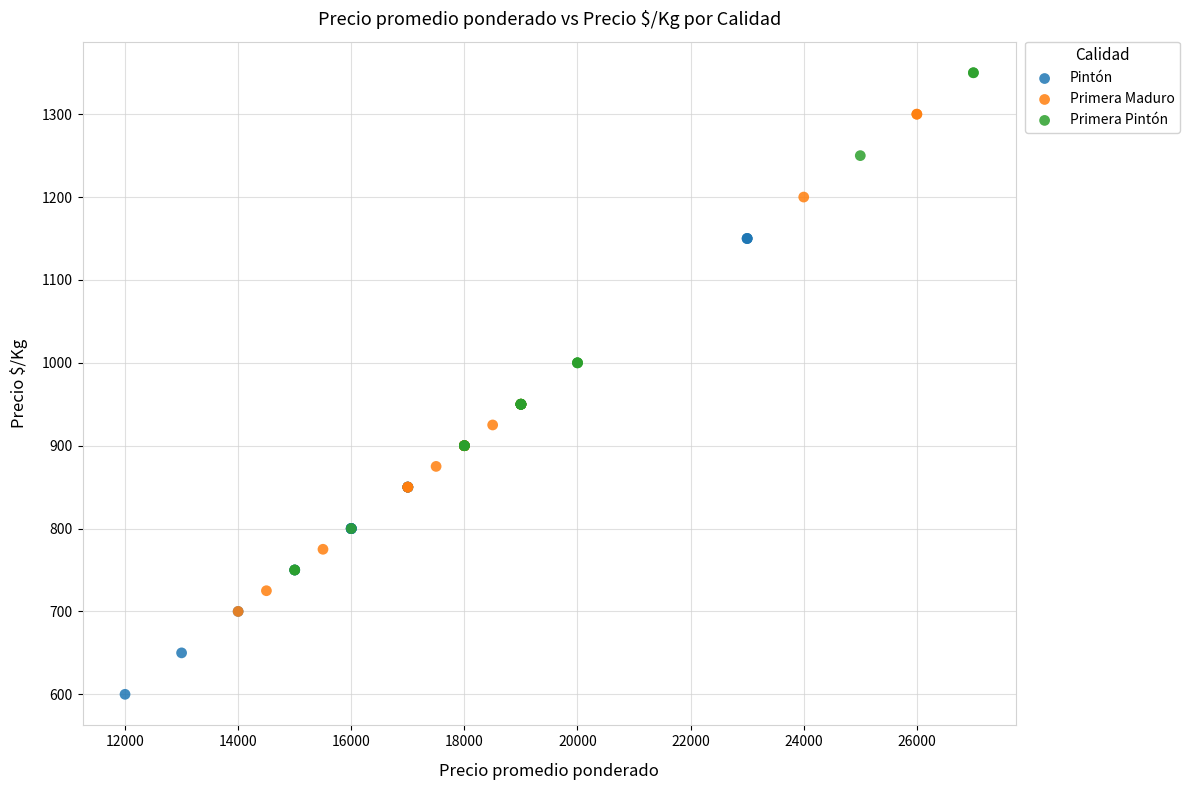

Which series contains the lowest Y value?

Pintón